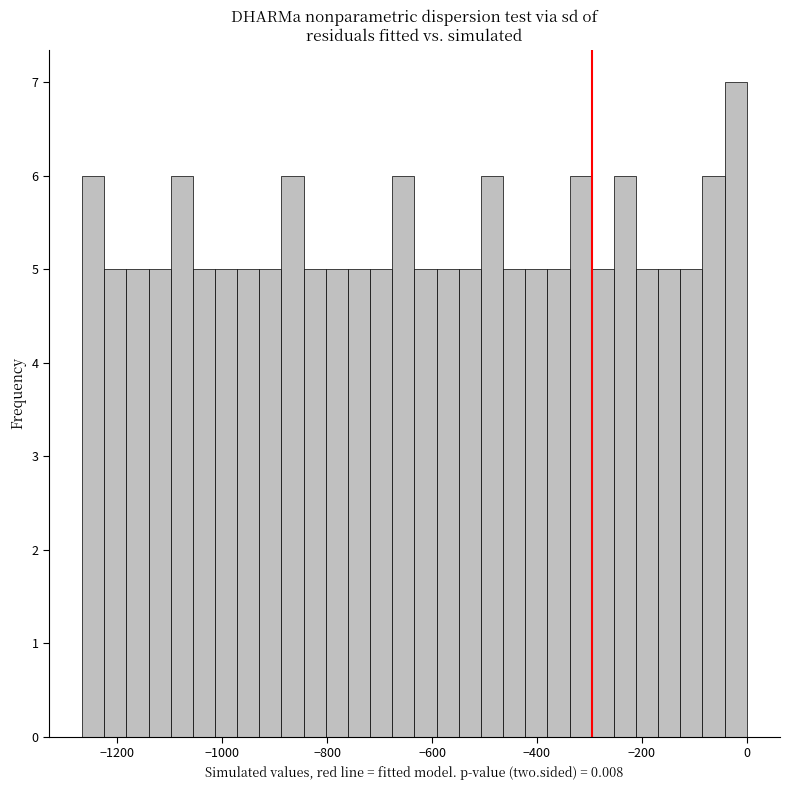

Around what value on the x-axis is the tallest bar? Give the approximate position of its centre, as read against the axis.

-20